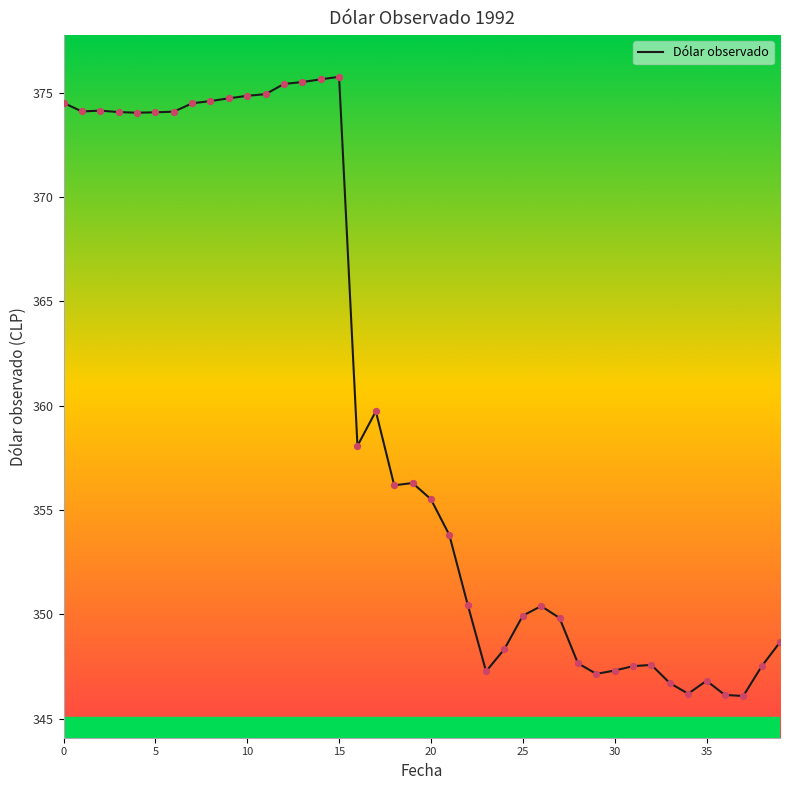

What is the smallest value displayed?

346.1